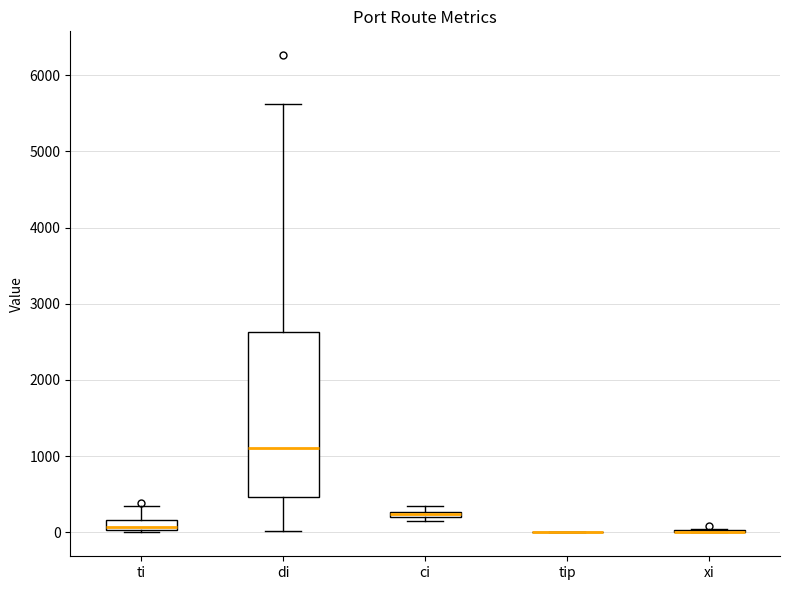

Comparing the boxes themselves (not the whiskers), which one is the tallest?

di